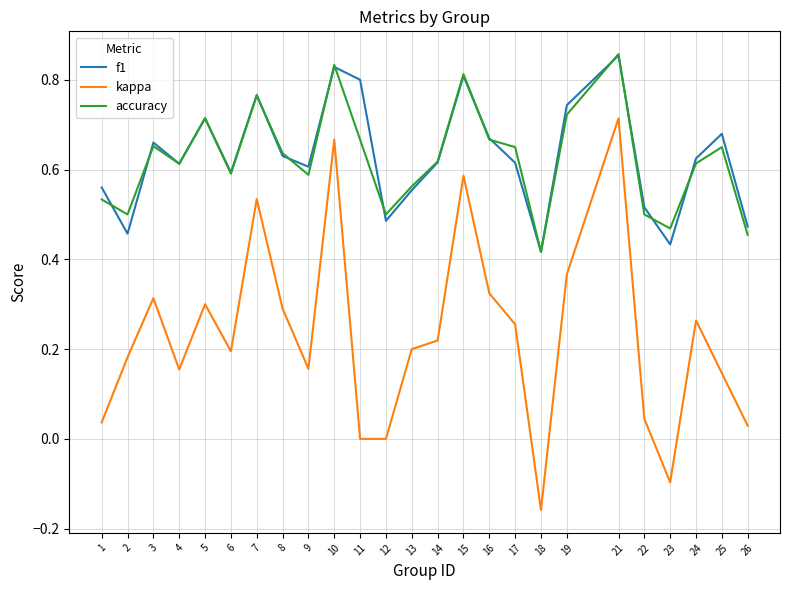

True or false: kappa and f1 intersect in this chart.

False